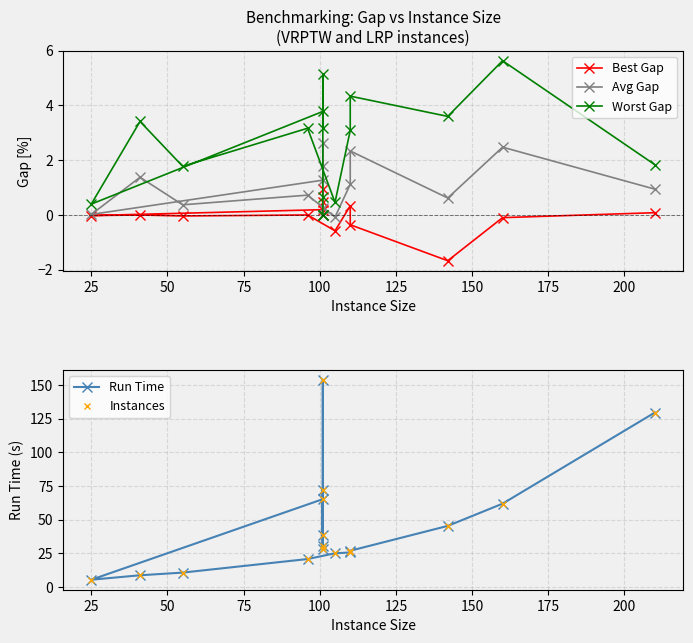

How many interior local peaks does the Worst Gap series have?

6